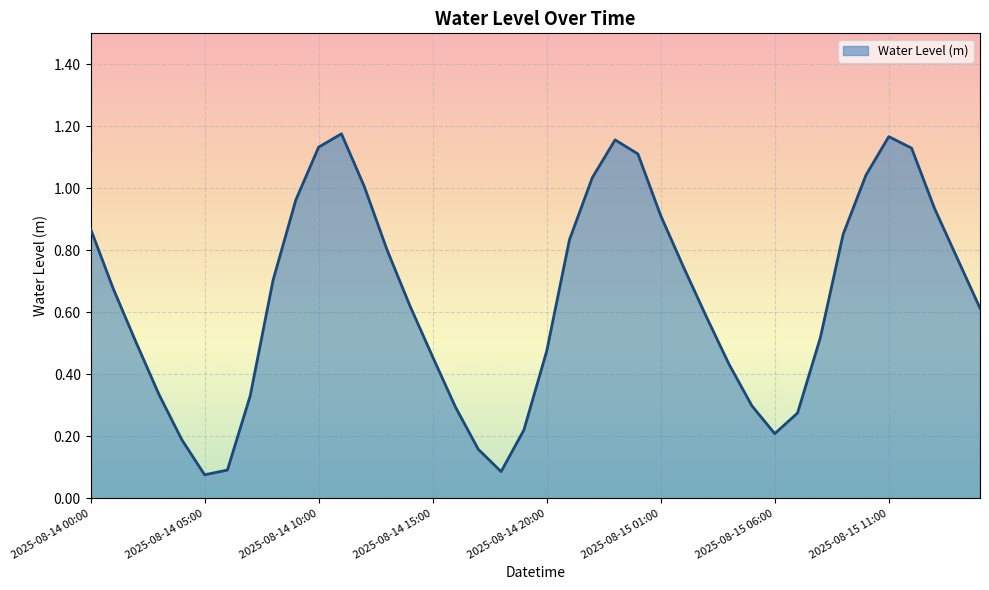

List the labels in order of value, largest first.

2025-08-14 11:00, 2025-08-15 11:00, 2025-08-14 23:00, 2025-08-14 10:00, 2025-08-15 12:00, 2025-08-15 00:00, 2025-08-15 10:00, 2025-08-14 22:00, 2025-08-14 12:00, 2025-08-14 09:00, 2025-08-15 13:00, 2025-08-15 01:00, 2025-08-14 00:00, 2025-08-15 09:00, 2025-08-14 21:00, 2025-08-14 13:00, 2025-08-15 14:00, 2025-08-15 02:00, 2025-08-14 08:00, 2025-08-14 01:00, 2025-08-14 14:00, 2025-08-15 15:00, 2025-08-15 03:00, 2025-08-15 08:00, 2025-08-14 02:00, 2025-08-14 20:00, 2025-08-14 15:00, 2025-08-15 04:00, 2025-08-14 03:00, 2025-08-14 07:00, 2025-08-15 05:00, 2025-08-14 16:00, 2025-08-15 07:00, 2025-08-14 19:00, 2025-08-15 06:00, 2025-08-14 04:00, 2025-08-14 17:00, 2025-08-14 06:00, 2025-08-14 18:00, 2025-08-14 05:00